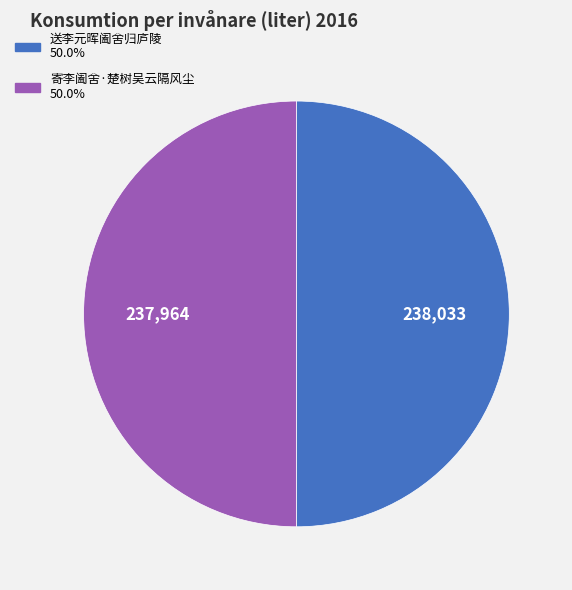

Is the sum of 送李元晖阖舍归庐陵 and 寄李阖舍·楚树吴云隔风尘 greater than half?

Yes